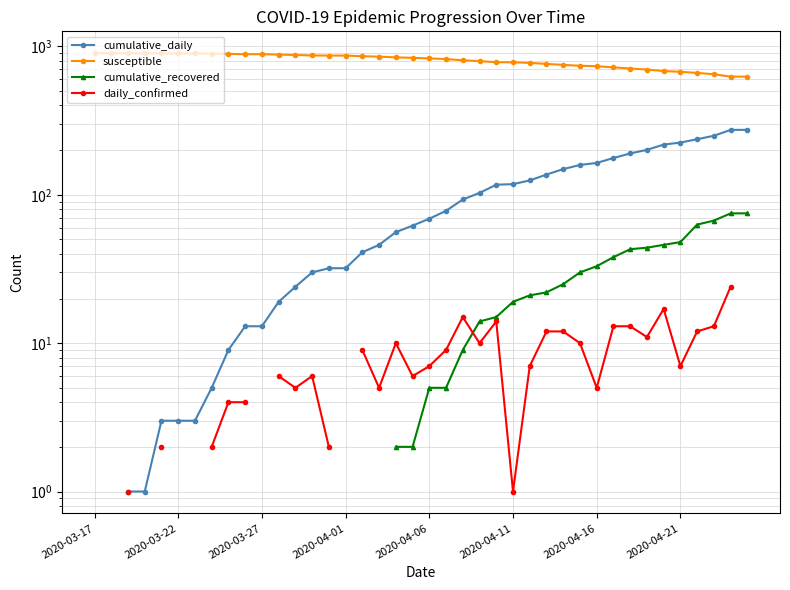

True or false: susceptible and daily_confirmed intersect in this chart.

False